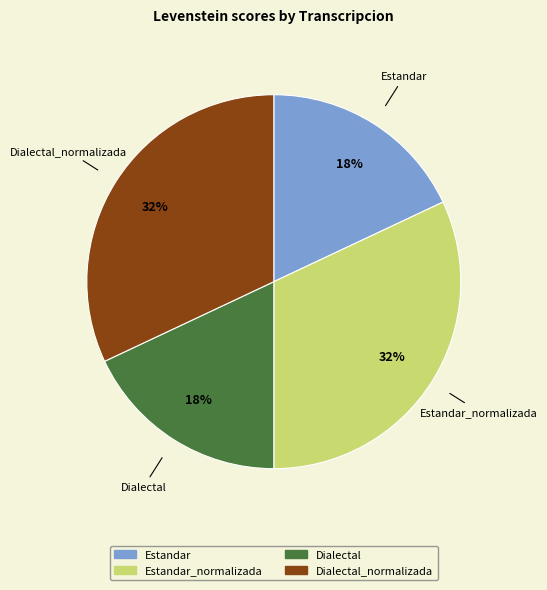

How many slices are in this pie chart?

4